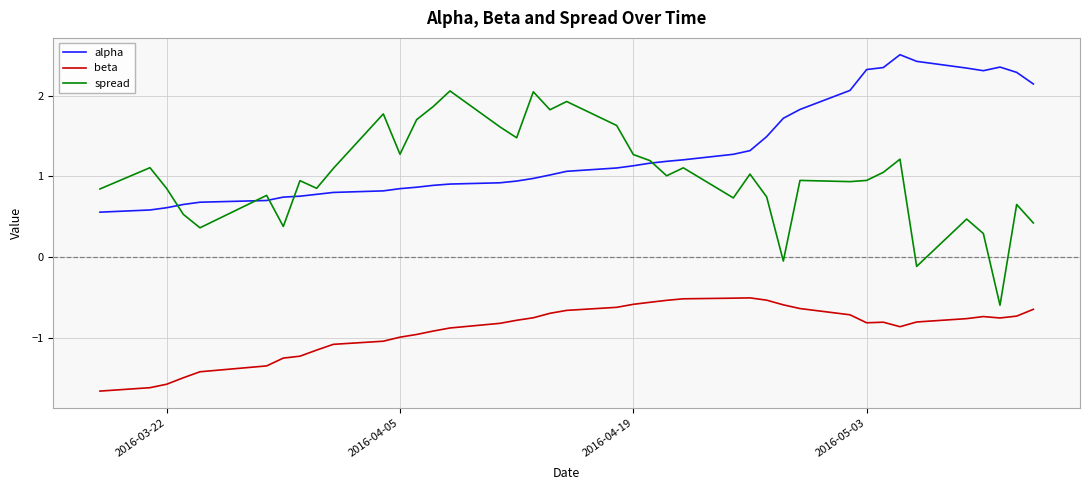

Rank the series by their maximum value, from highest to lowest.

alpha, spread, beta